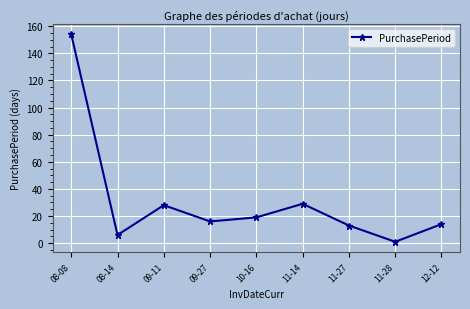

At which label does the data first exceed 16?

08-08